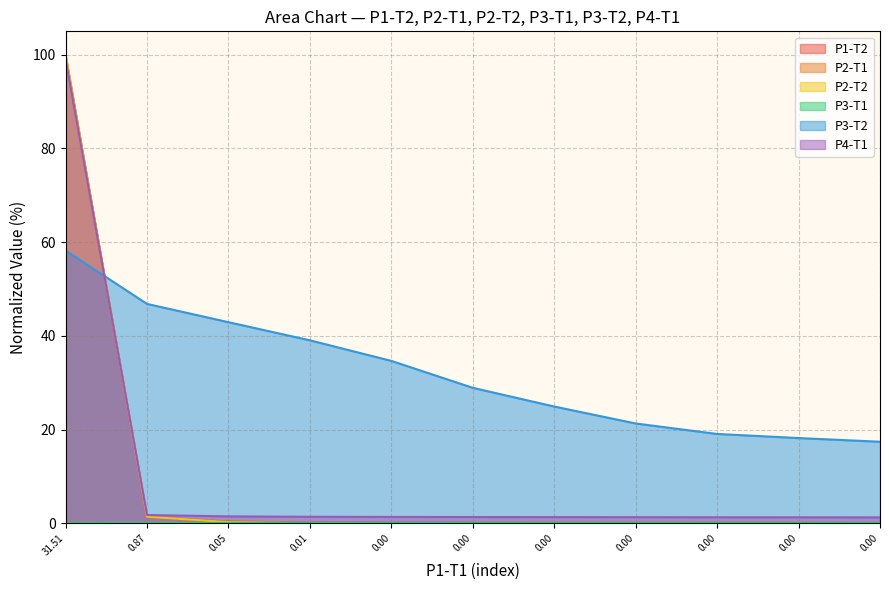

What are all the series names shown in the legend?

P1-T2, P2-T1, P2-T2, P3-T1, P3-T2, P4-T1